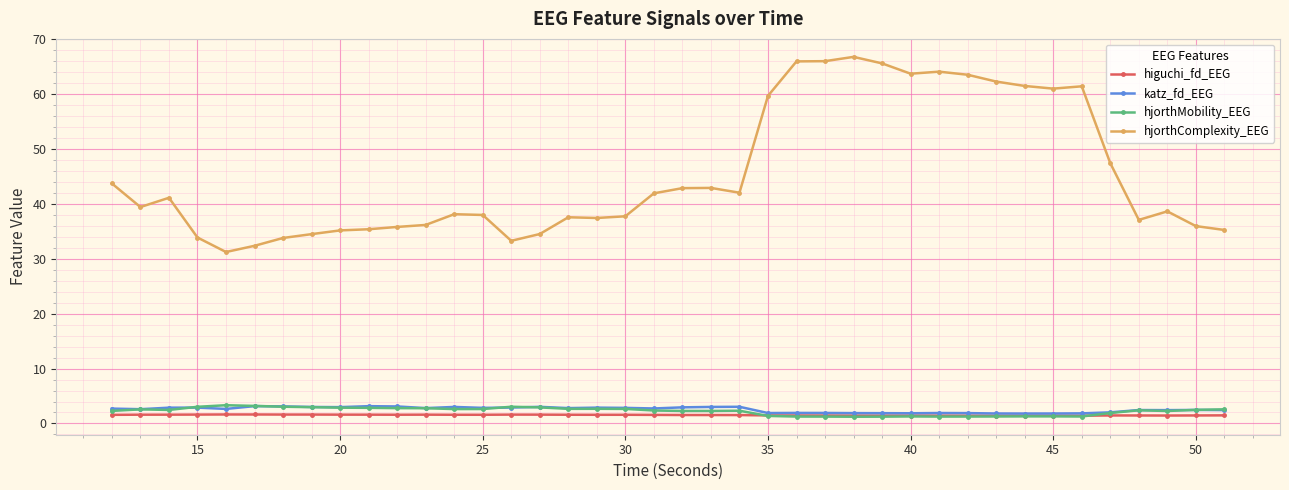

True or false: hjorthComplexity_EEG and higuchi_fd_EEG intersect in this chart.

False